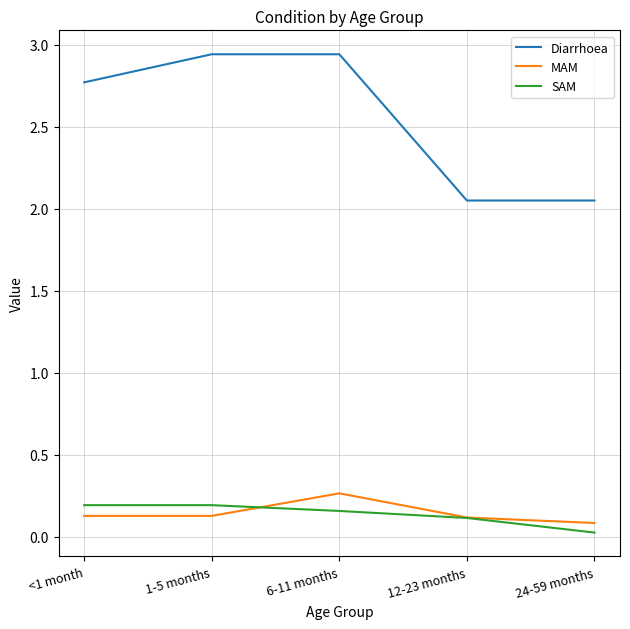

Does the chart display data point markers on the line(s)?

No